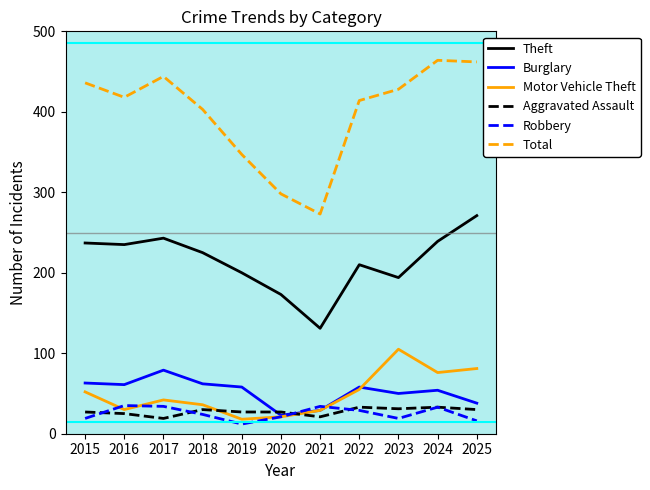

Which series has the largest total across all categories?

Total